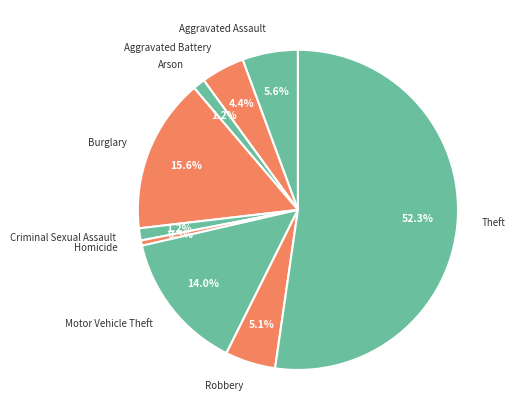

Which has a higher value, Burglary or Aggravated Assault?

Burglary